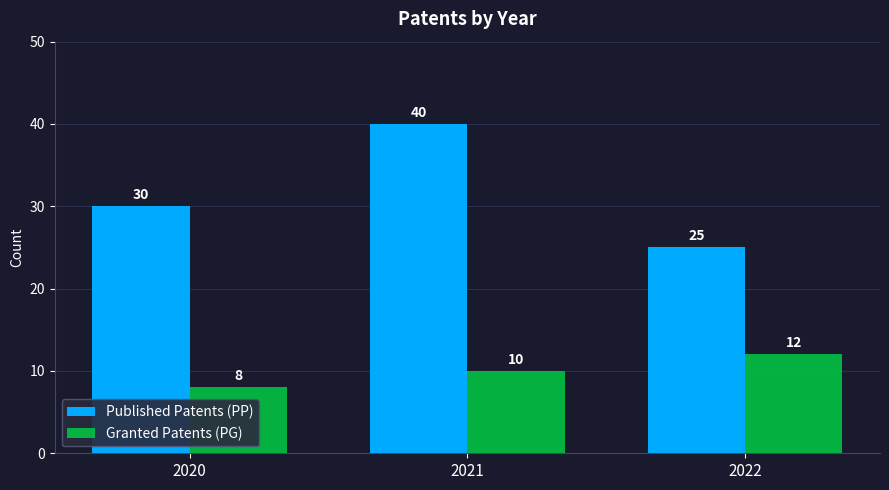

Is it true that Granted Patents (PG) equals 10 at 2021?

True